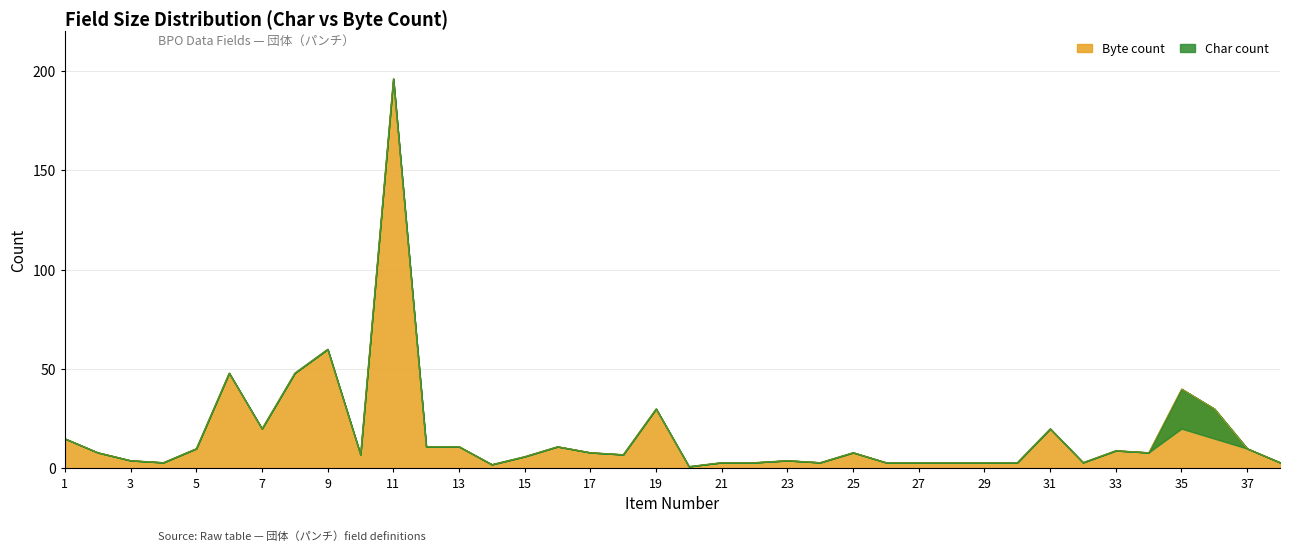

At which category does the chart reach its minimum across all series?

20